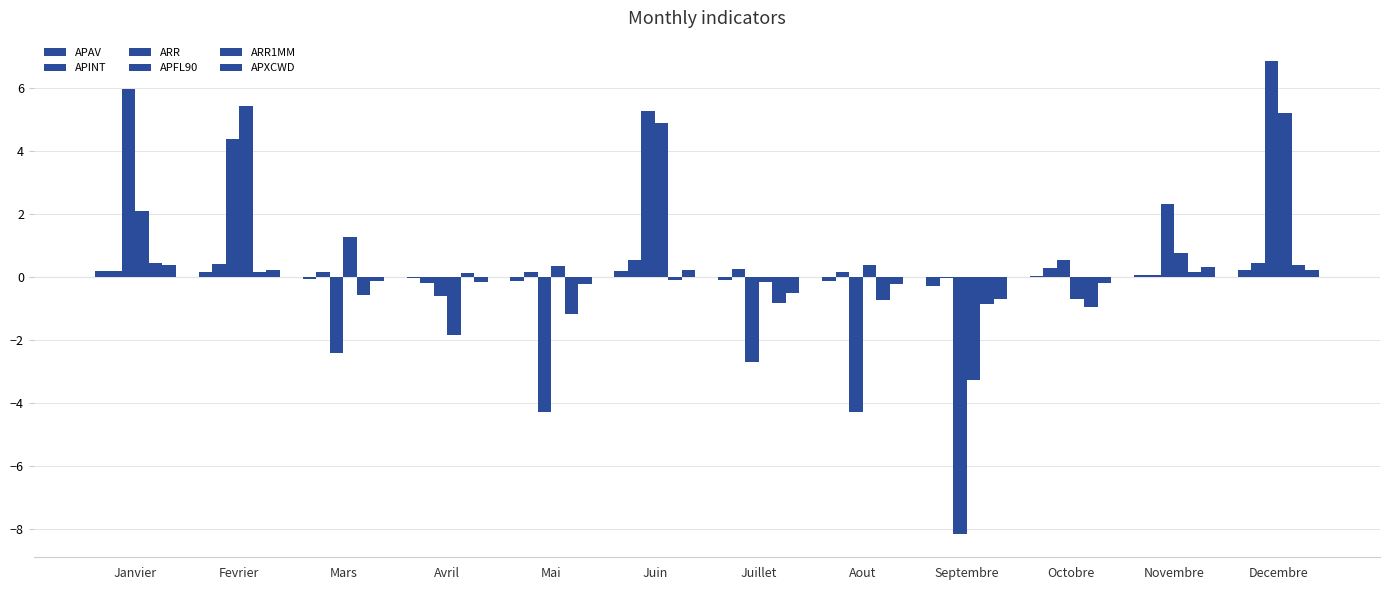

What is the spread (max minus min) of values at Avril?

2.0